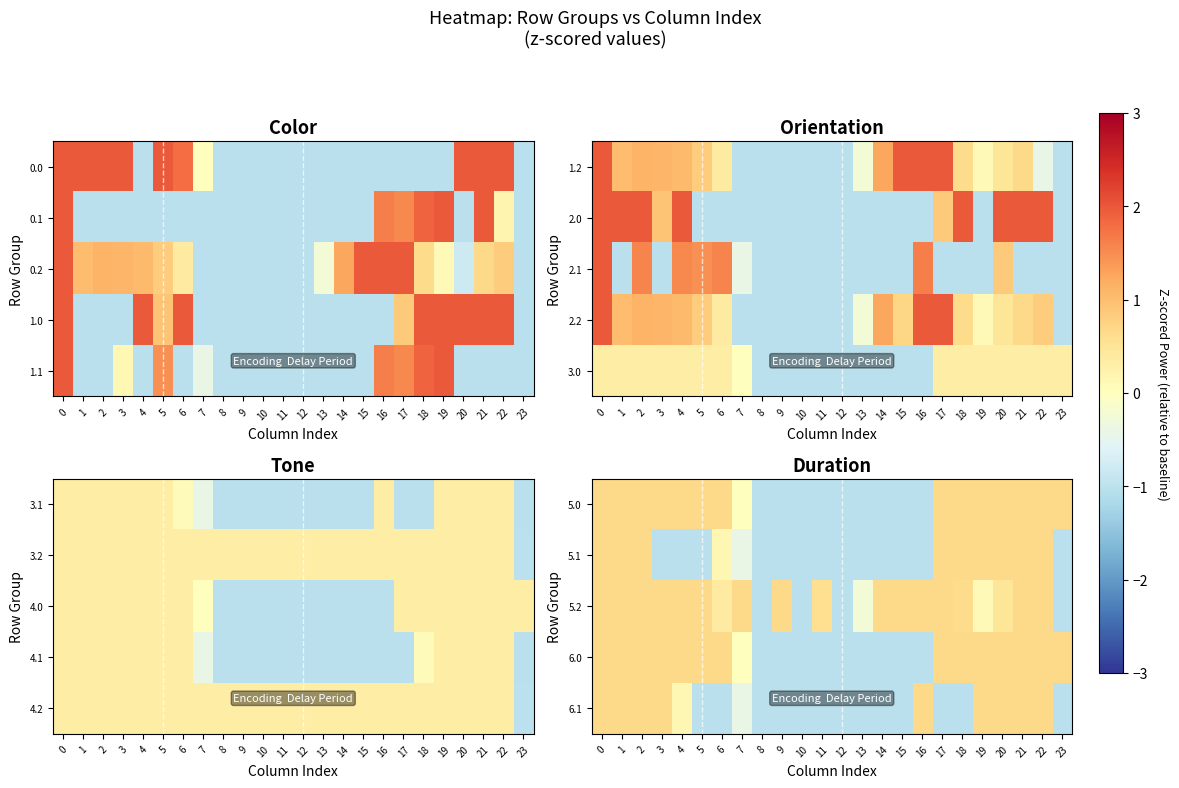

The 6.0 series shows 0.9 at 22. True or false?

False